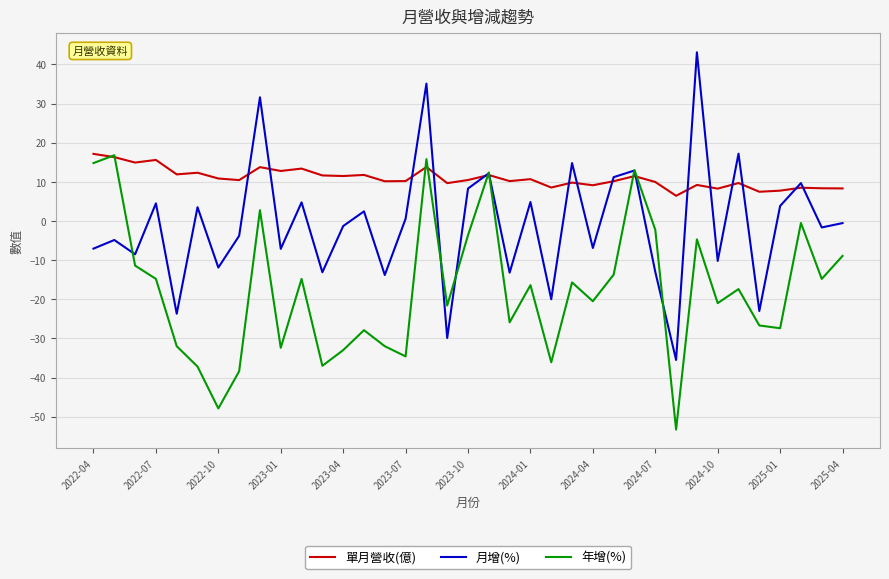

What is the minimum value for 月增(%)?

-35.5